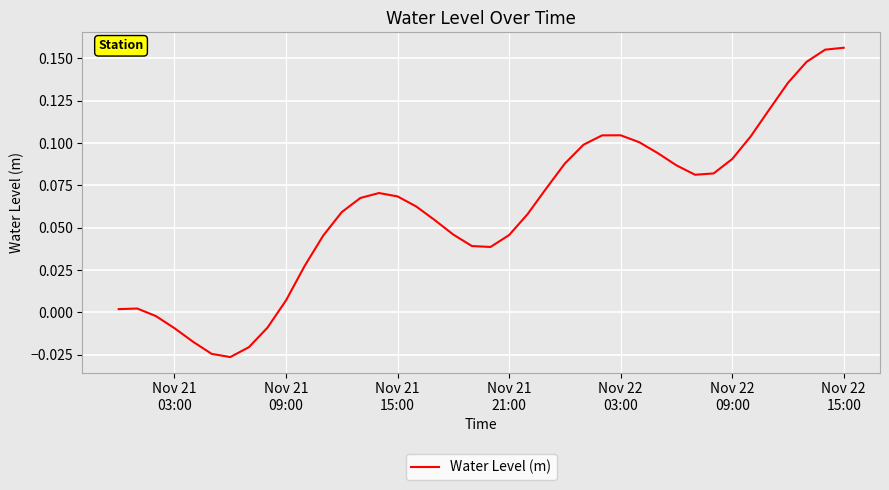

How many values are below 0?

7